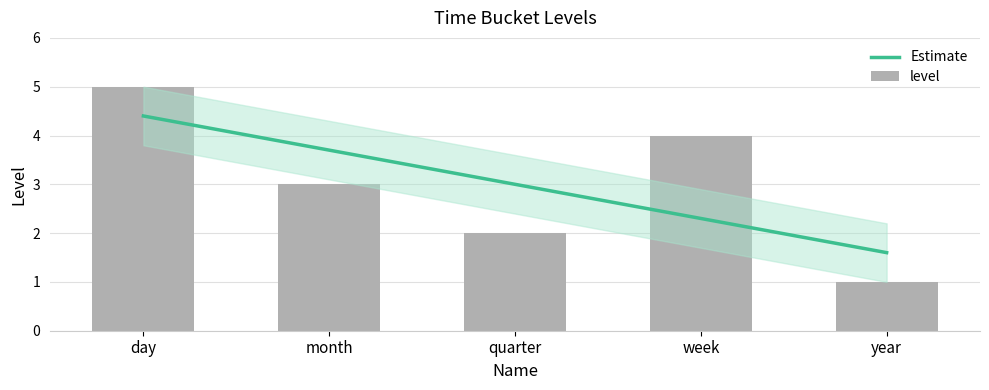

What is the maximum value for level?

5.0